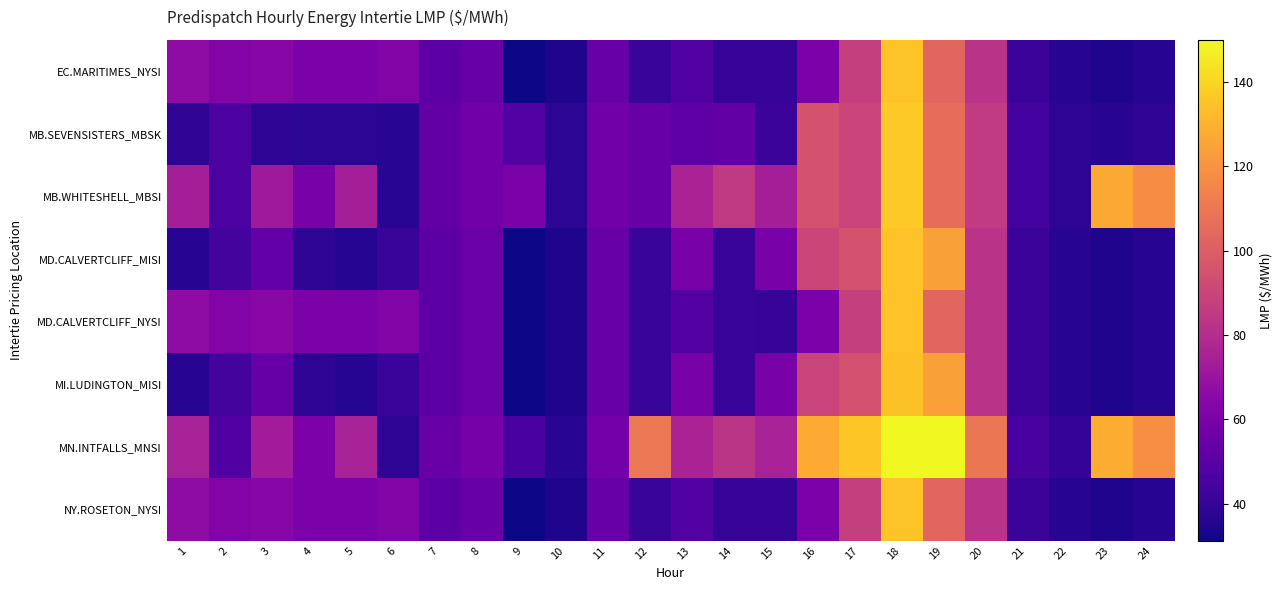

Reading left to right, extract all data points from this chart.

EC.MARITIMES_NYSI: 1=66.3	2=62.4	3=64.1	4=60.3	5=60.3	6=62.0	7=50.9	8=54.8	9=31.2	10=34.5	11=54.4	12=40.5	13=48.2	14=40.4	15=40.2	16=60.2	17=87.6	18=135.4	19=103.3	20=82.5	21=41.7	22=36.4	23=34.7	24=36.3
MB.SEVENSISTERS_MBSK: 1=38.3	2=46.3	3=38.0	4=37.6	5=37.5	6=37.2	7=52.7	8=57.3	9=48.1	10=37.6	11=57.4	12=54.6	13=51.5	14=52.8	15=41.7	16=95.5	17=89.5	18=136.7	19=106.0	20=85.6	21=43.7	22=38.1	23=36.6	24=38.2
MB.WHITESHELL_MBSI: 1=74.0	2=46.3	3=72.3	4=59.5	5=74.0	6=37.2	7=52.7	8=57.3	9=60.0	10=37.6	11=57.4	12=54.6	13=76.0	14=85.4	15=74.1	16=95.5	17=89.5	18=136.7	19=106.0	20=85.7	21=43.8	22=38.1	23=127.2	24=117.6
MD.CALVERTCLIFF_MISI: 1=36.6	2=44.3	3=53.3	4=38.0	5=36.0	6=40.9	7=51.0	8=55.0	9=31.2	10=34.5	11=54.4	12=40.6	13=59.8	14=40.5	15=59.6	16=90.3	17=95.3	18=135.0	19=124.2	20=82.5	21=41.7	22=36.4	23=34.8	24=36.3
MD.CALVERTCLIFF_NYSI: 1=66.4	2=62.6	3=64.3	4=60.4	5=60.4	6=62.1	7=51.0	8=55.0	9=31.2	10=34.5	11=54.4	12=40.6	13=48.4	14=40.5	15=40.3	16=60.1	17=87.4	18=135.0	19=103.2	20=82.5	21=41.7	22=36.4	23=34.8	24=36.3
MI.LUDINGTON_MISI: 1=36.6	2=44.5	3=53.5	4=38.1	5=36.1	6=41.0	7=51.0	8=55.0	9=31.3	10=34.6	11=54.4	12=40.6	13=59.8	14=40.6	15=59.5	16=90.1	17=95.2	18=134.5	19=124.1	20=82.3	21=41.7	22=36.3	23=34.8	24=36.3
MN.INTFALLS_MNSI: 1=75.2	2=47.6	3=73.3	4=60.5	5=75.0	6=38.0	7=54.0	8=59.0	9=45.5	10=37.1	11=58.0	12=110.0	13=76.0	14=83.2	15=75.1	16=127.5	17=135.8	18=150.0	19=150.0	20=109.4	21=45.1	22=39.3	23=128.4	24=118.8
NY.ROSETON_NYSI: 1=66.3	2=62.4	3=64.1	4=60.3	5=60.3	6=62.0	7=50.9	8=54.8	9=31.2	10=34.5	11=54.4	12=40.5	13=48.2	14=40.4	15=40.2	16=60.2	17=87.6	18=135.4	19=103.3	20=82.5	21=41.7	22=36.4	23=34.7	24=36.3